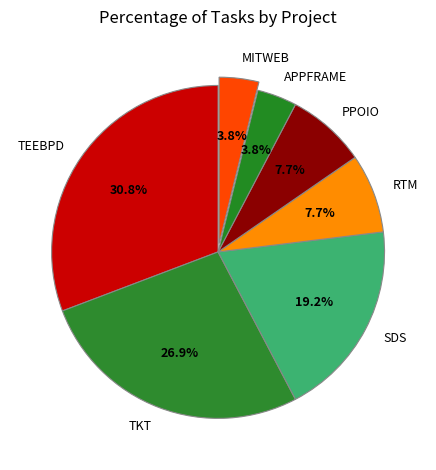

Between SDS and RTM, which is larger?

SDS